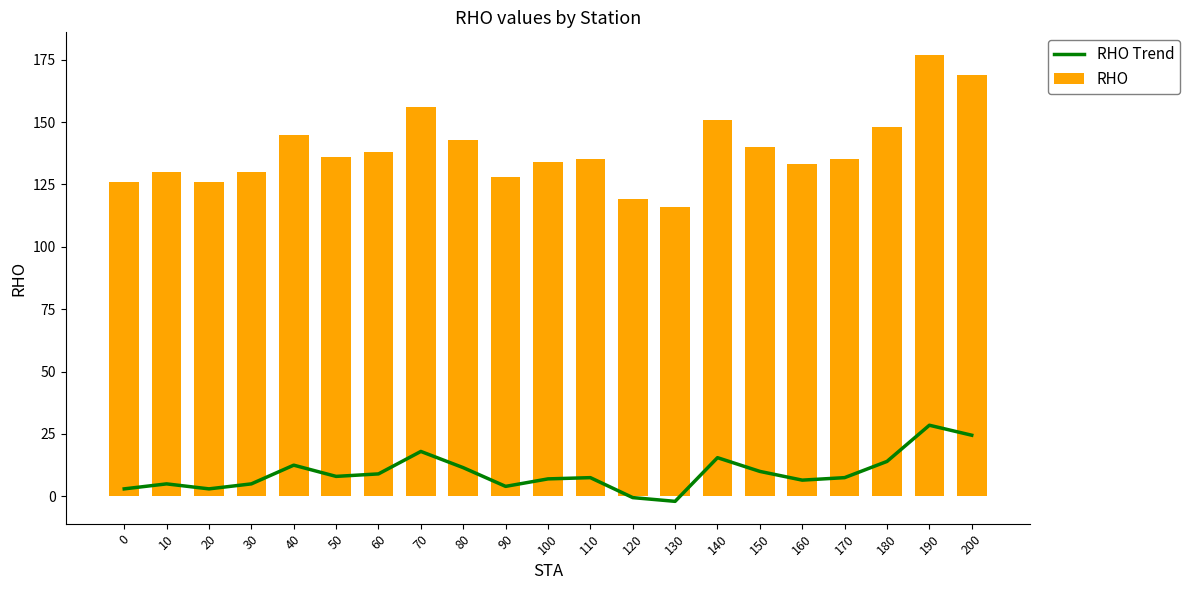

How many categories are shown in the chart?

21